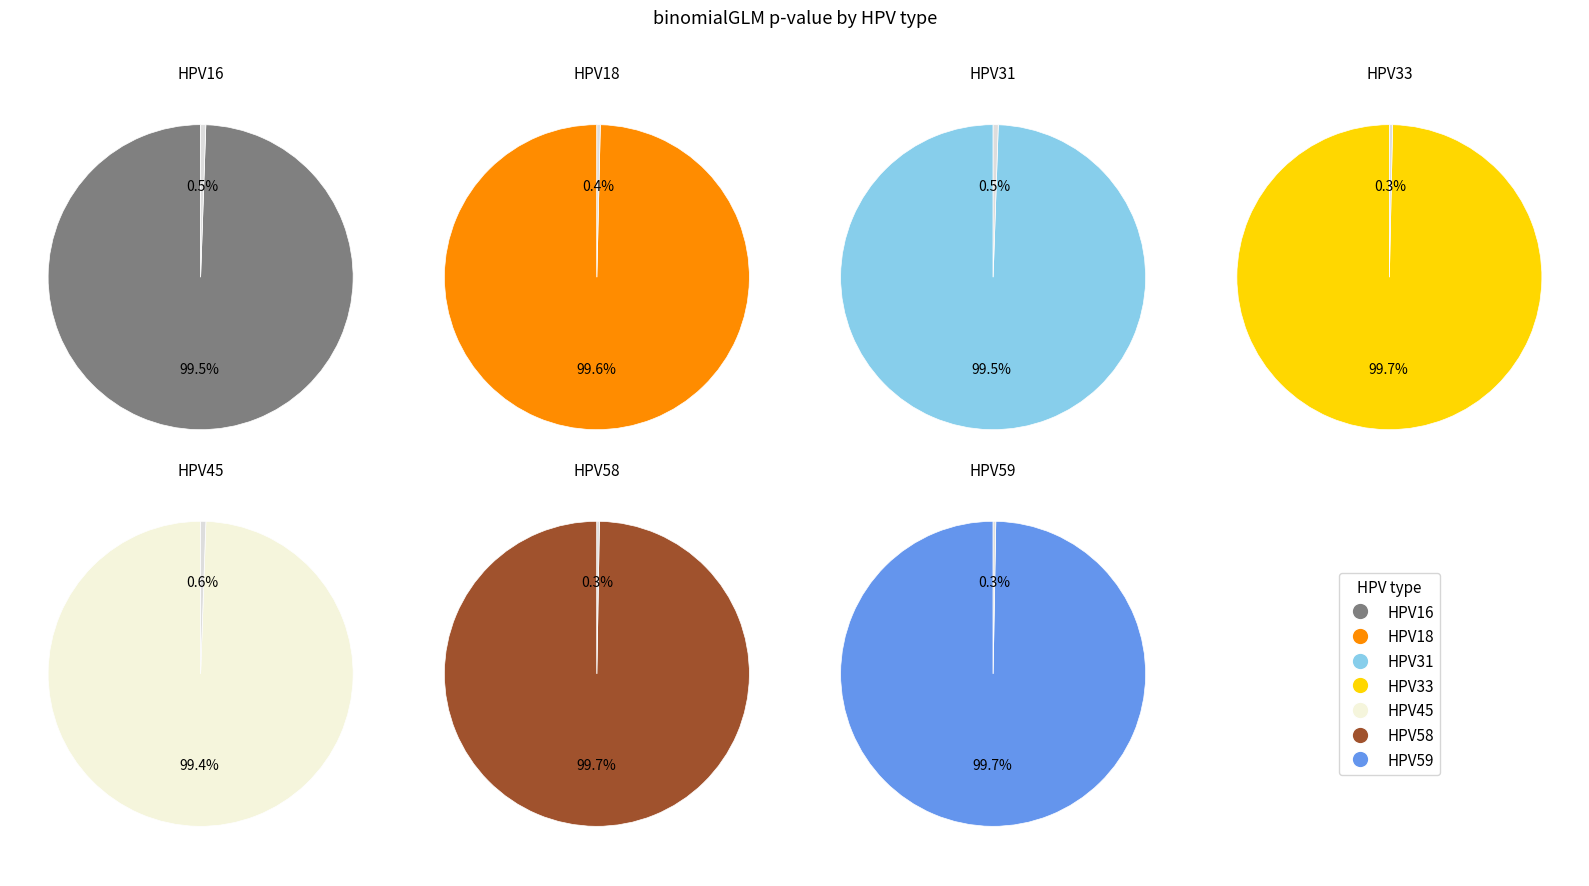

Rank the categories by value from lowest to highest.

HPV45, HPV16, HPV31, HPV18, HPV33, HPV59, HPV58